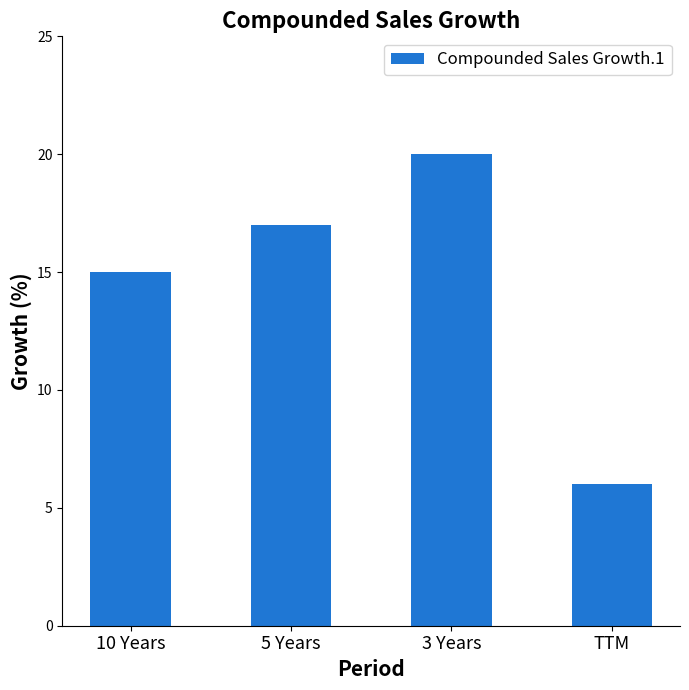

List the labels in order of value, smallest first.

TTM, 10 Years, 5 Years, 3 Years